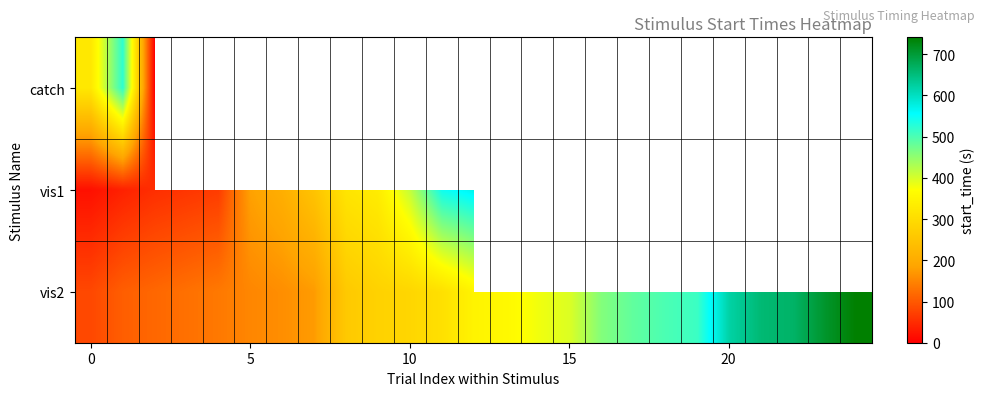

Count the number of categories in the chart.

25